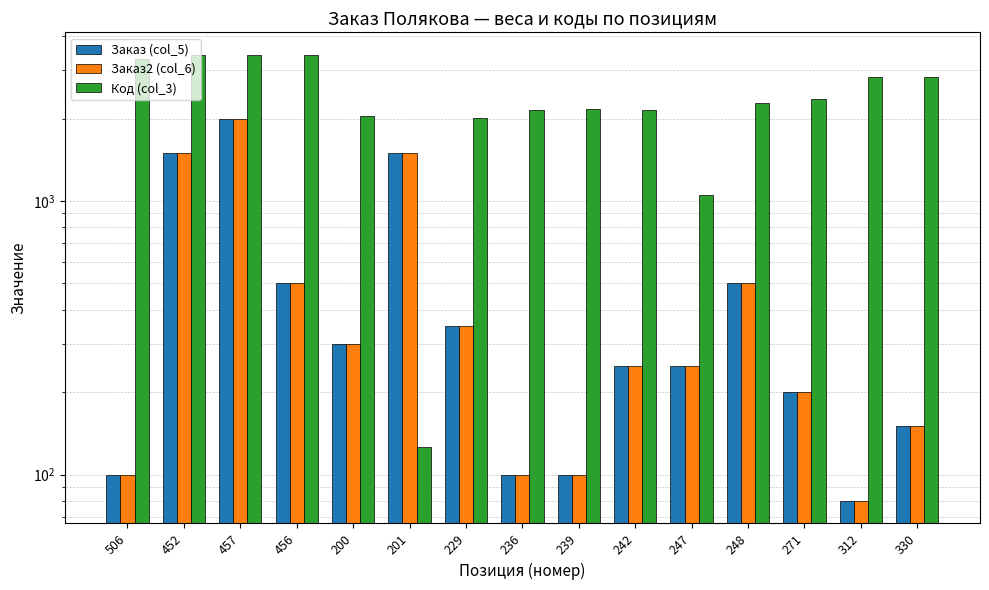

List the series in order of their peak value, highest first.

Код (col_3), Заказ (col_5), Заказ2 (col_6)